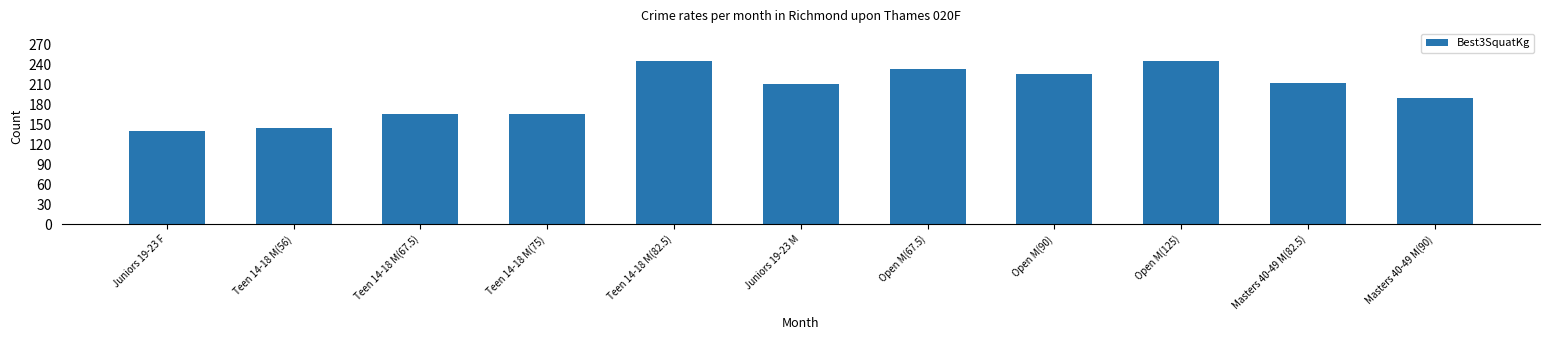

What is the difference between the values at Teen 14-18 M(75) and Teen 14-18 M(82.5)?

80.0